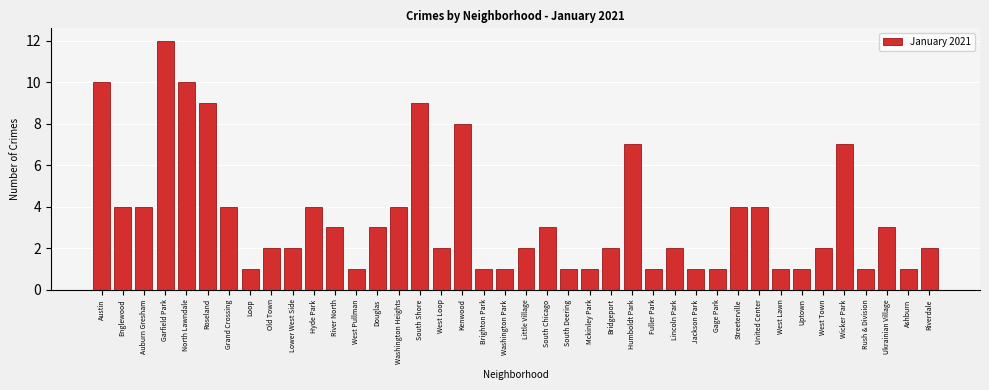

The value at West Town is 3. True or false?

False